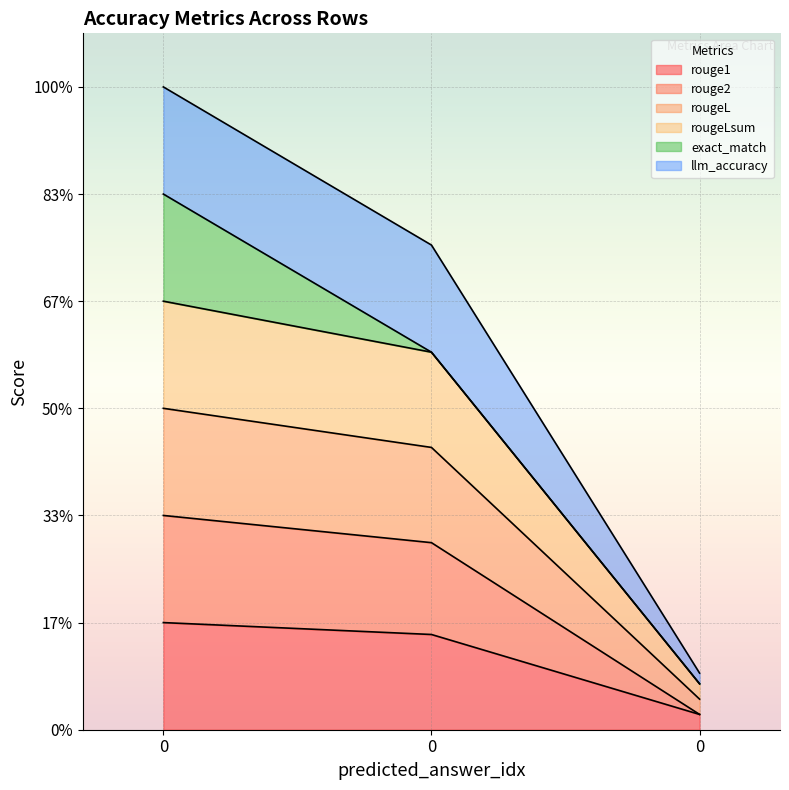

Is it true that rouge2 equals 2.0 at 0?

True